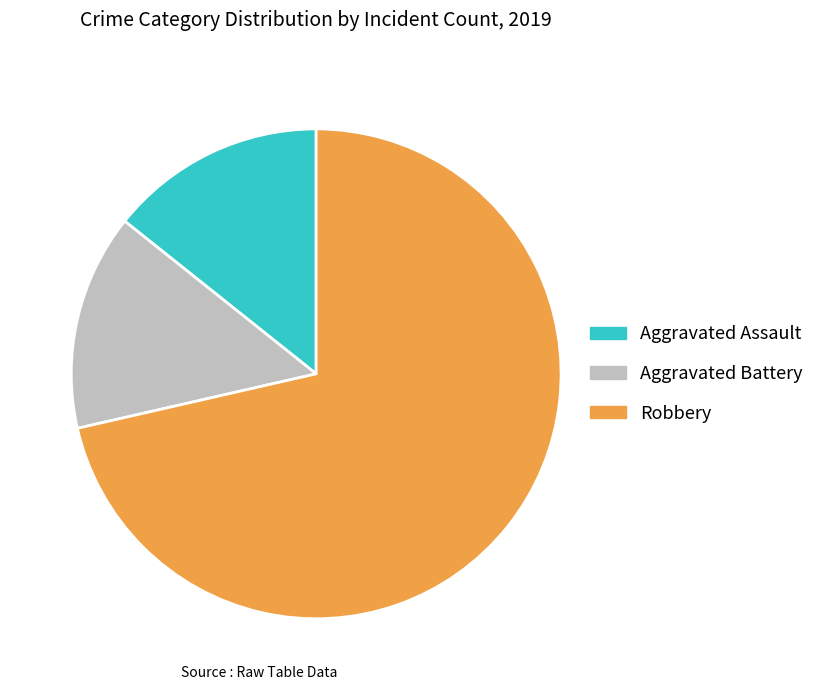

The Aggravated Assault slice represents 27% of the pie. True or false?

False